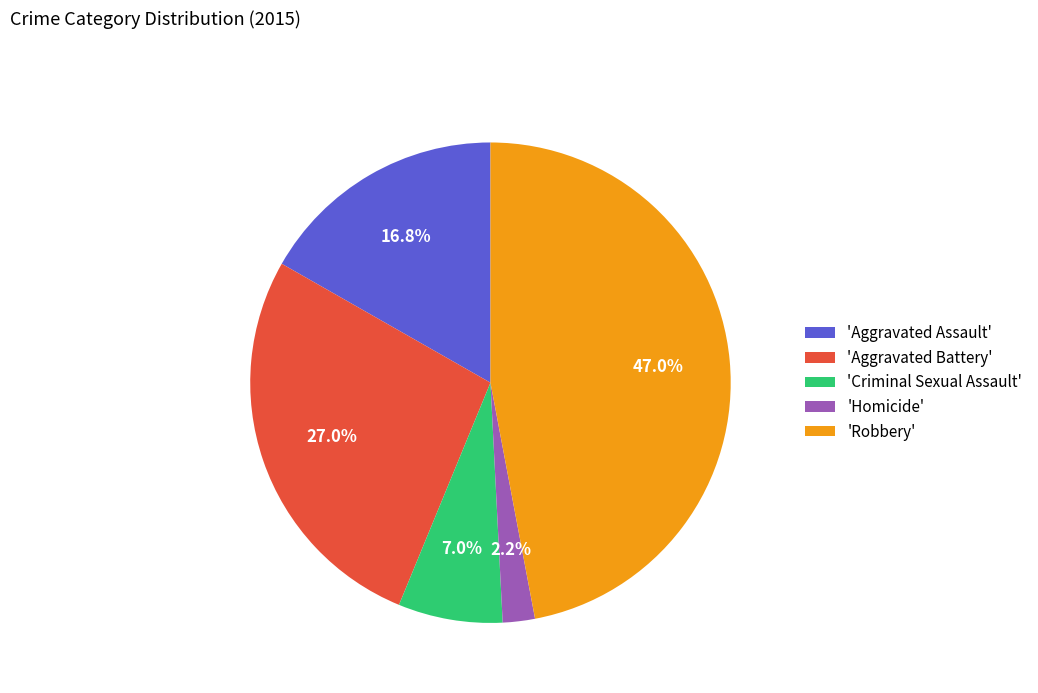

What portion of the pie excludes 'Robbery'?

53.0%